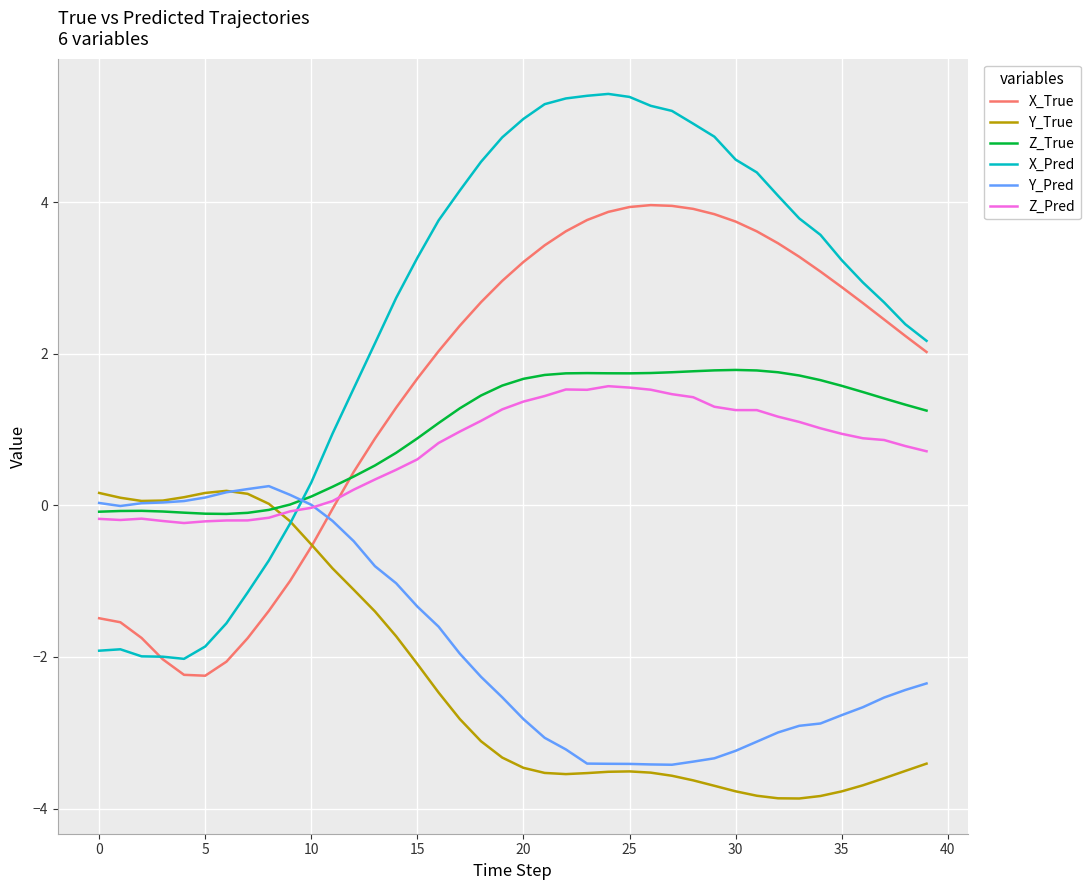

Which series has the largest total across all categories?

X_Pred